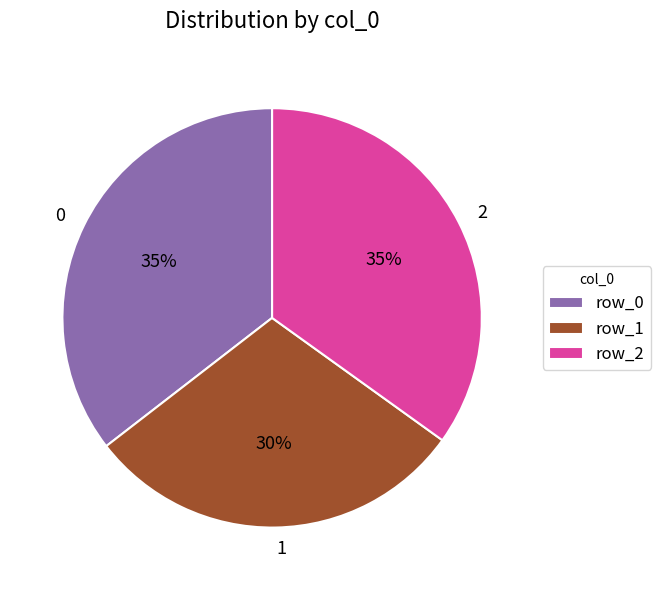

To the nearest percent, what is the combined percentage of 0 and 2?

70%